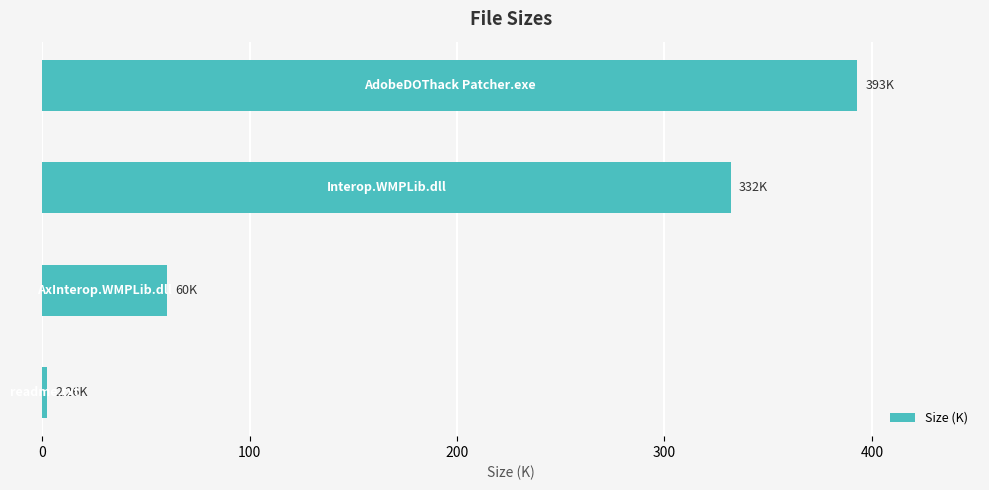

What is the average value?

196.8